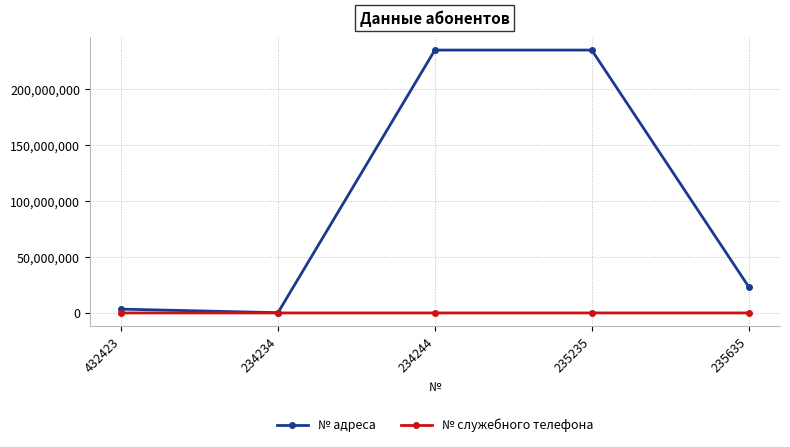

What is the sum of all № адреса values?

497652650